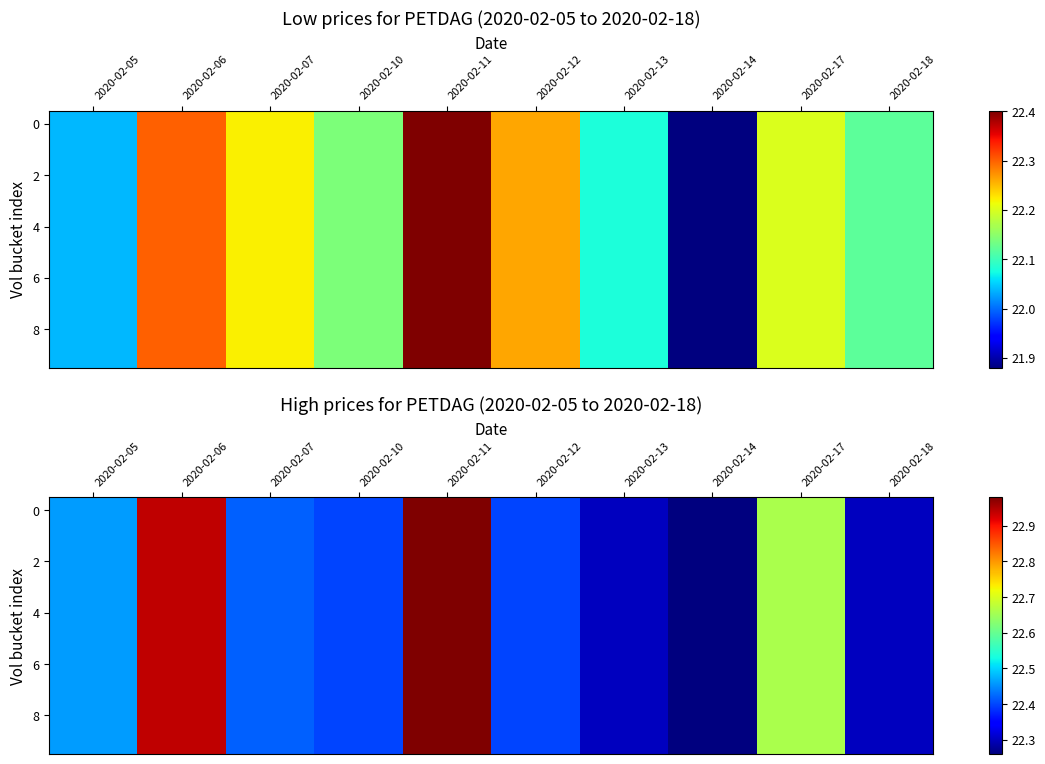

What is the difference between the 4 values at 2020-02-12 and 2020-02-05?

0.1